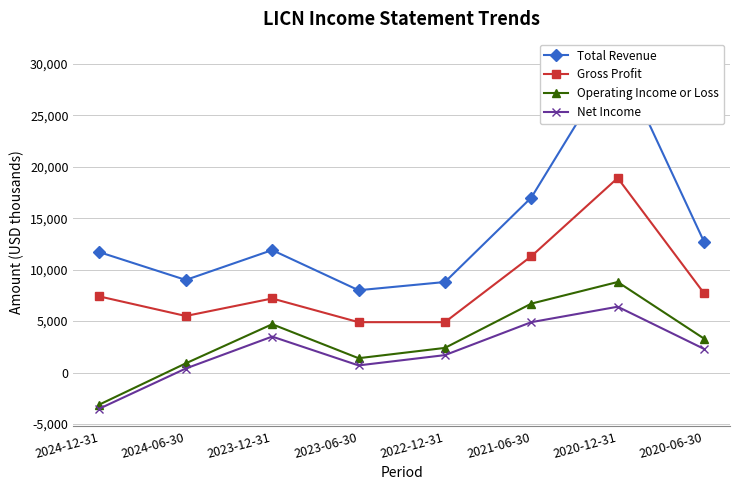

In Net Income, how many points are higher than both neighbors (excluding endpoints)?

2